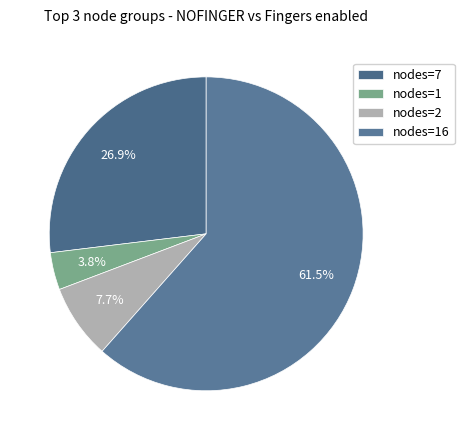

How many segments does this pie chart have?

4